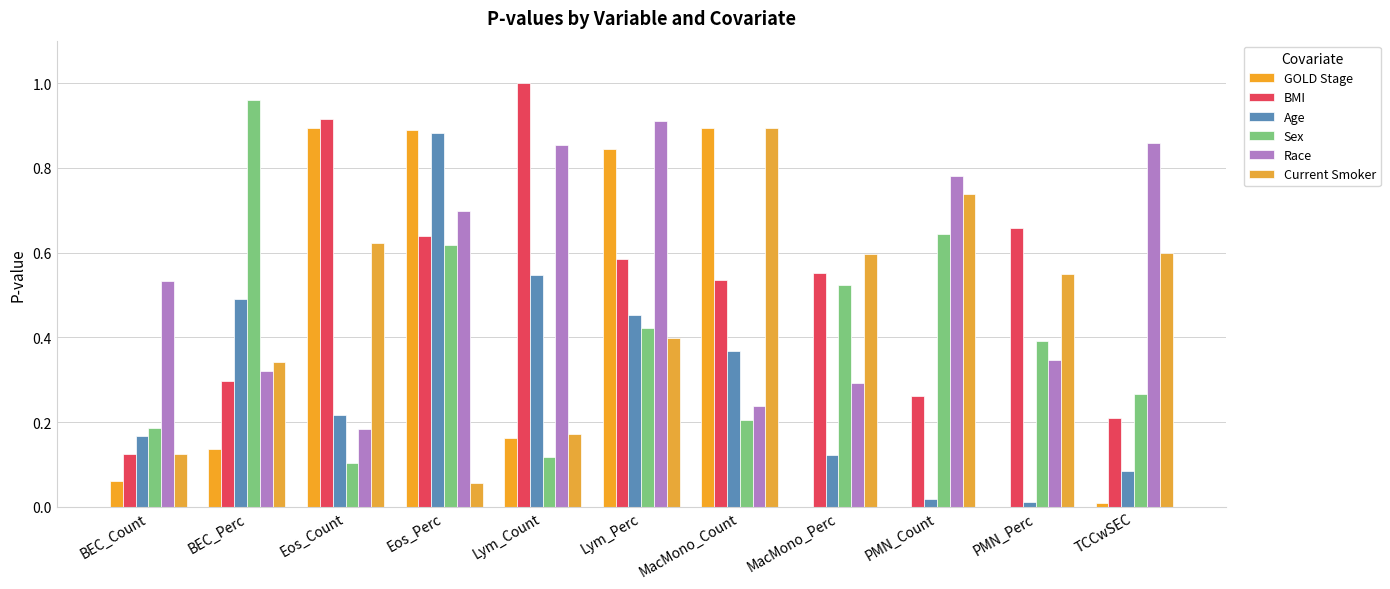

Does the chart contain stacked bars?

No